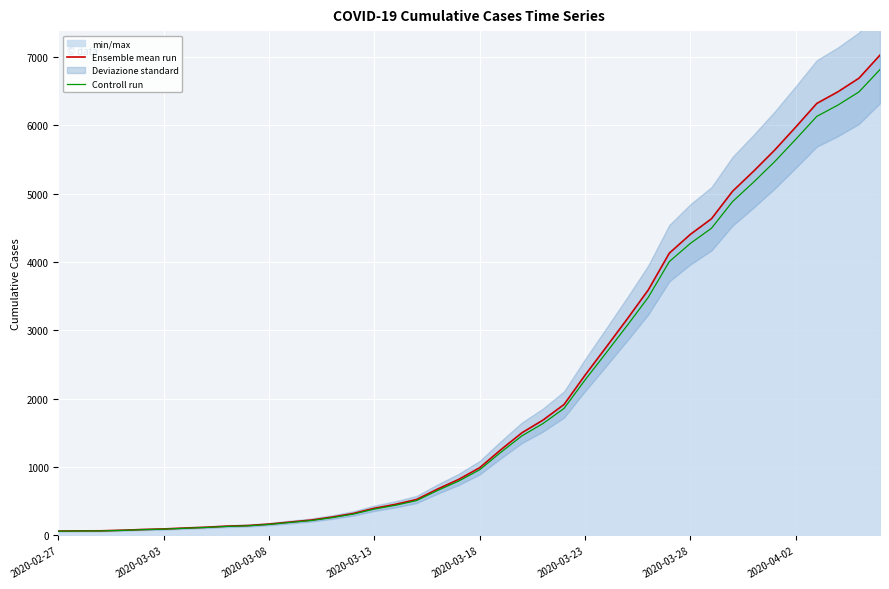

What is the maximum value for Ensemble mean run?

7029.0